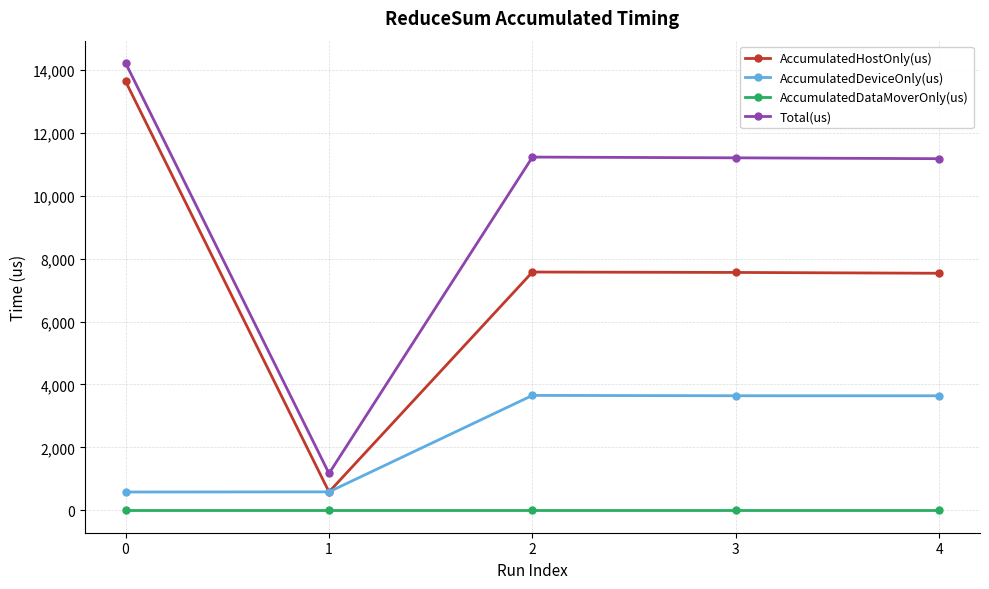

Which series has the largest range (max minus min)?

AccumulatedHostOnly(us)